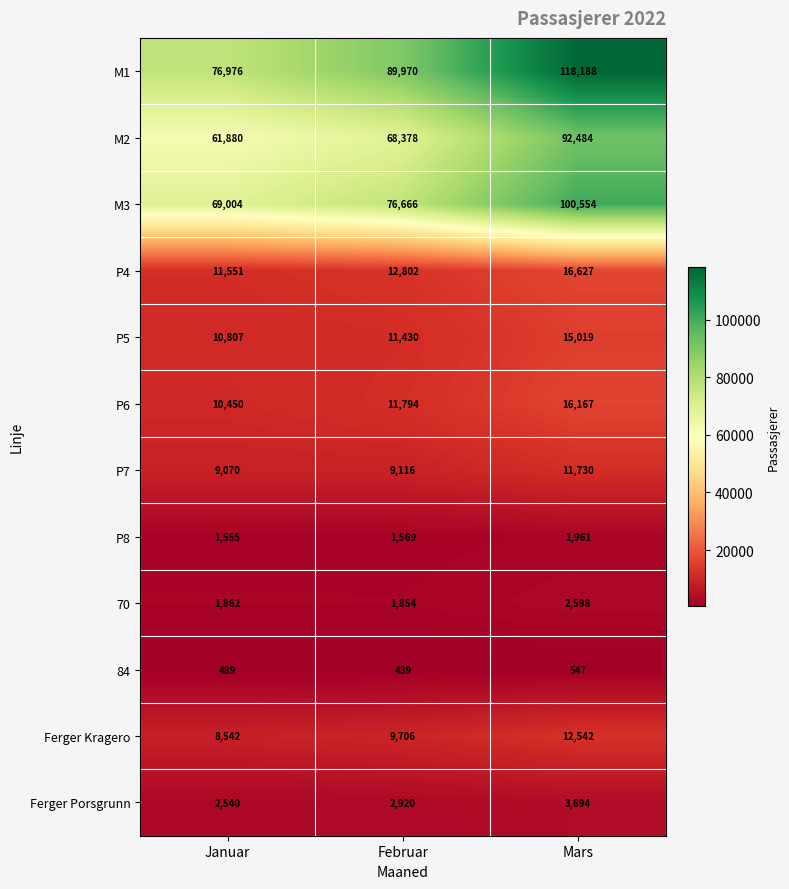

Which series has the largest total across all categories?

M1